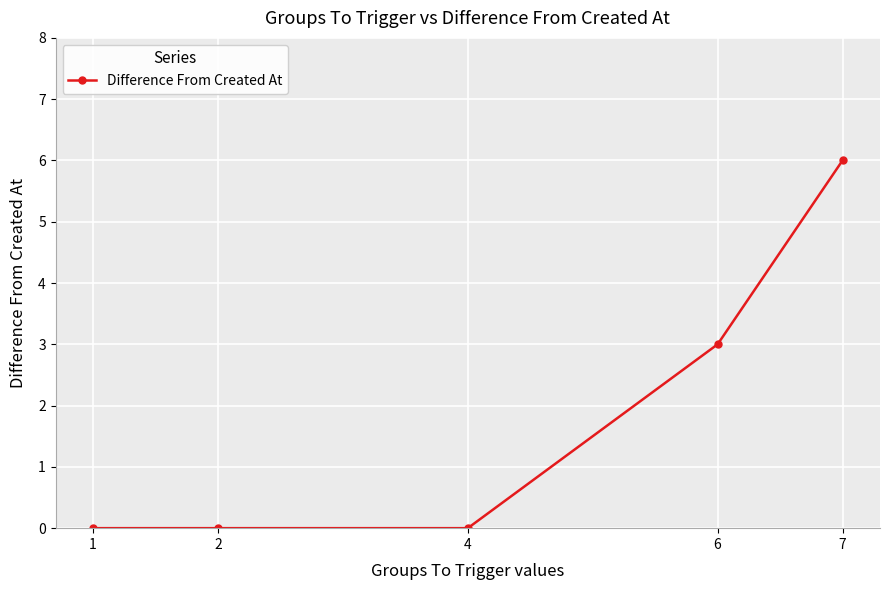

The chart shows a value of 4 at 4. True or false?

False